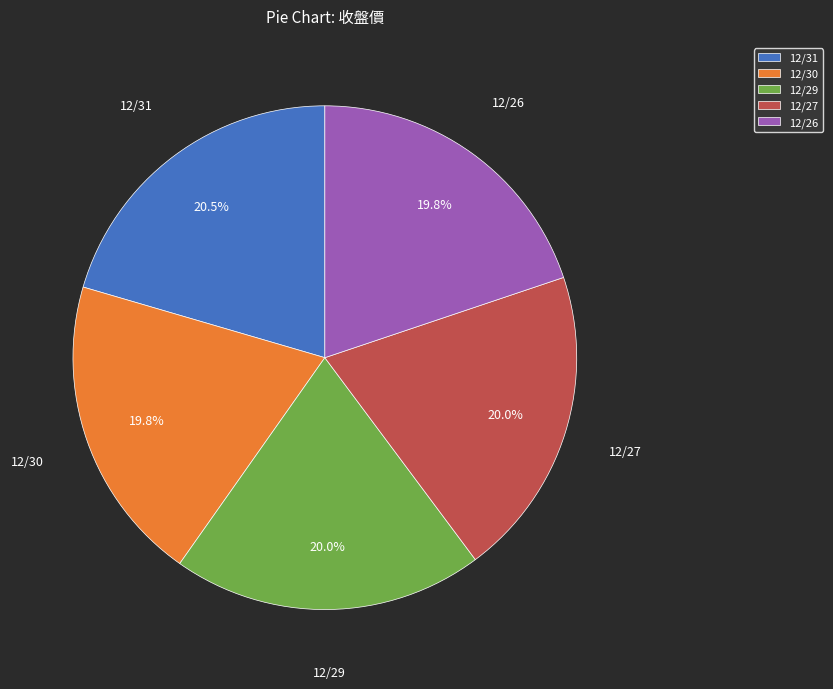

Is 12/30 the majority of the pie?

No